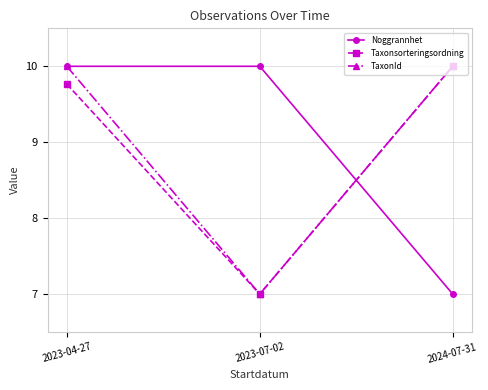

At which category is the sum across all series the highest?

2023-04-27